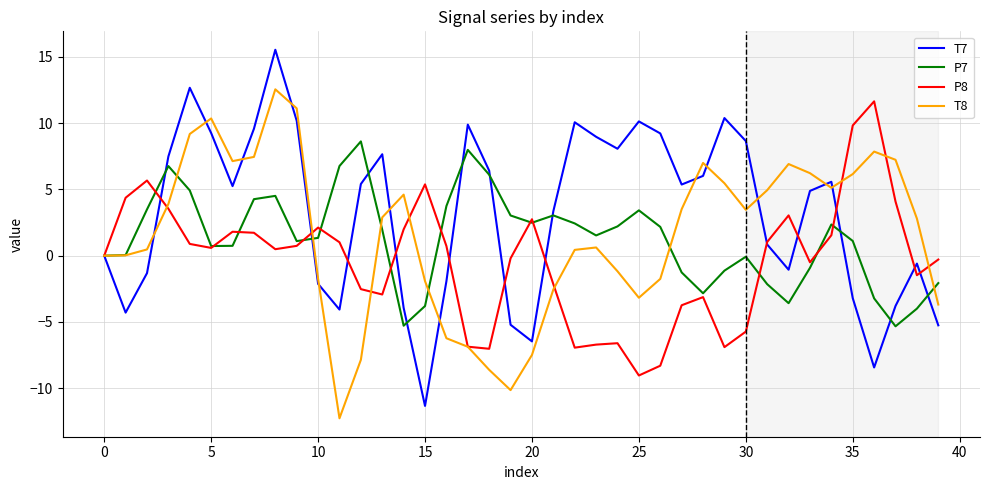

Which series has the largest range (max minus min)?

T7